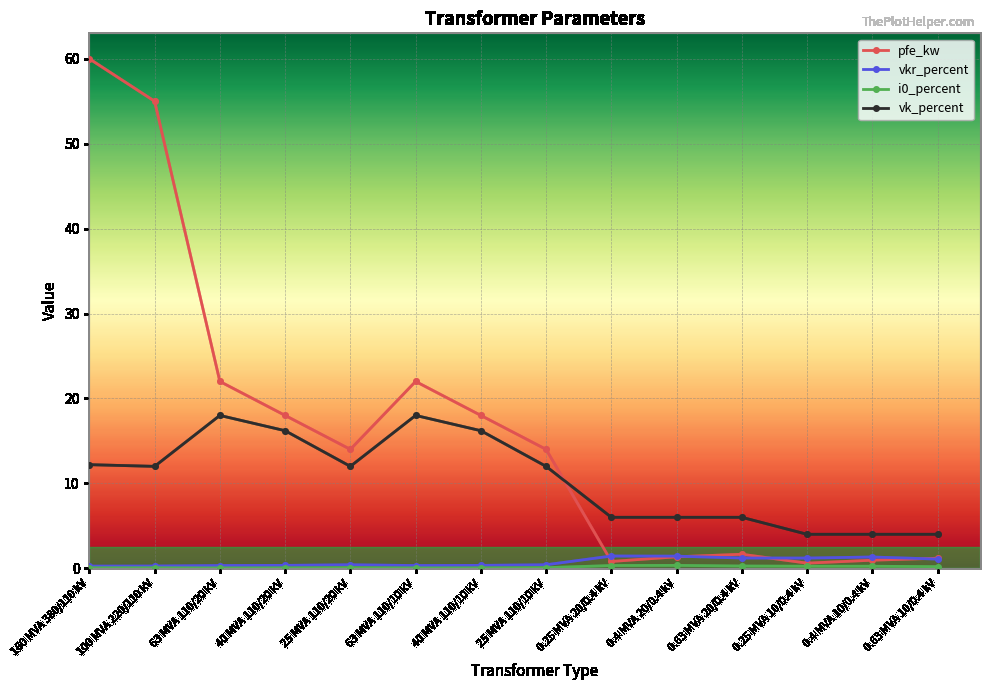

Which series has the largest total across all categories?

pfe_kw